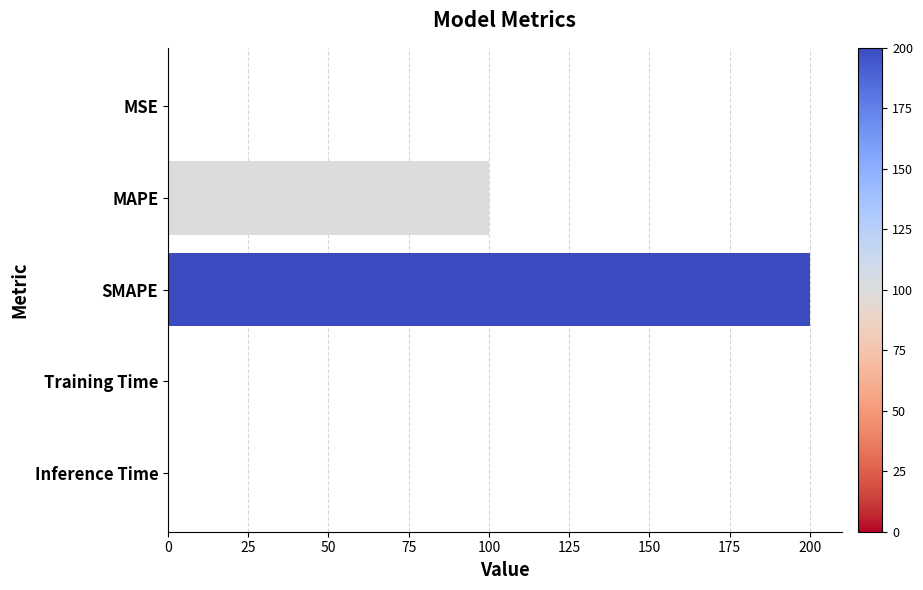

The chart shows a value of 0.0 at Inference Time. True or false?

True